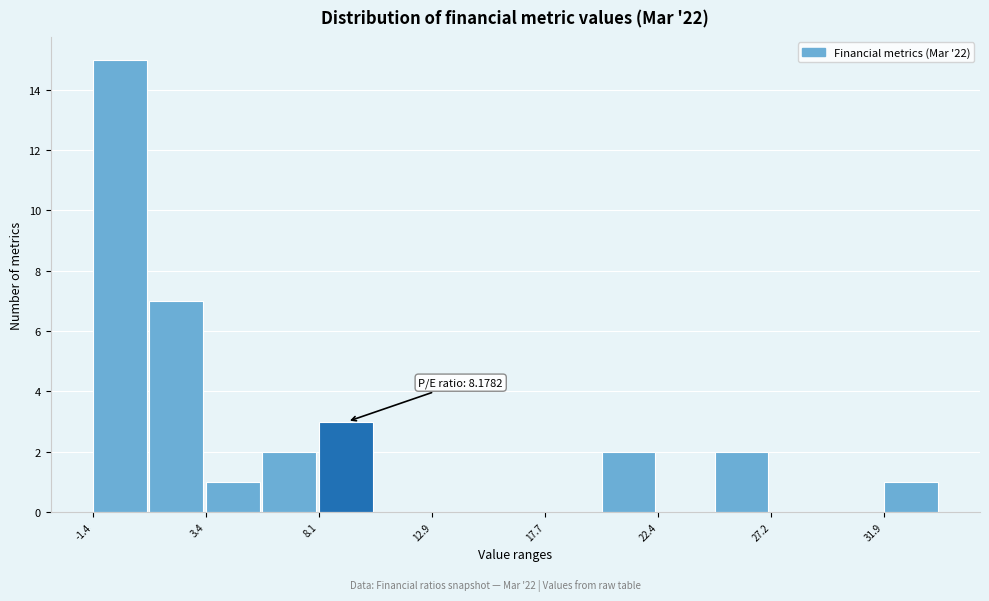

Over which range of the x-axis is the bar tallest?

-1.5 to 1.0